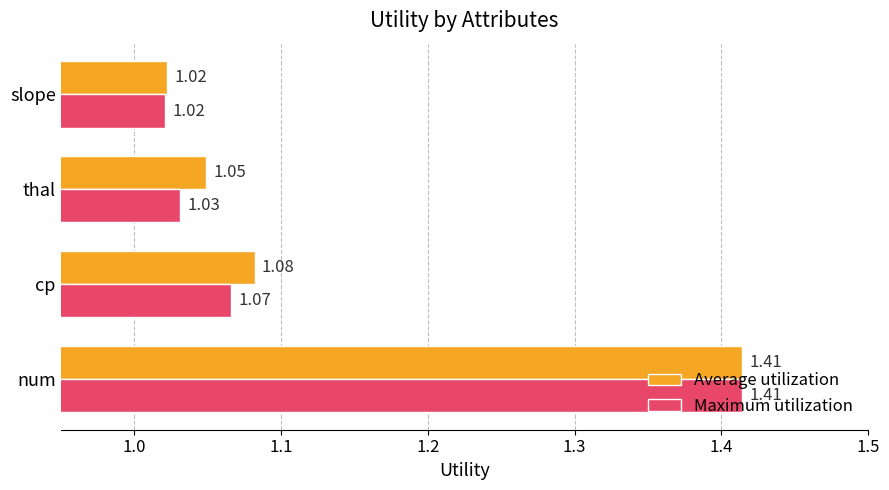

Which label corresponds to the largest value in the chart?

num